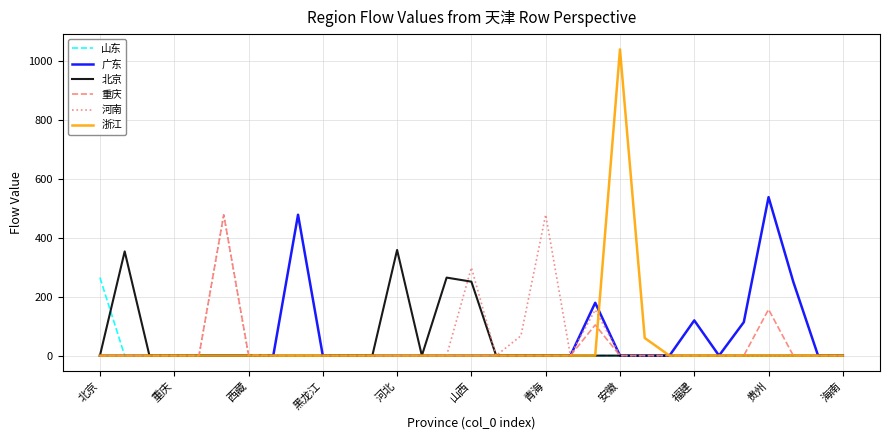

Which series has the widest spread of values?

浙江